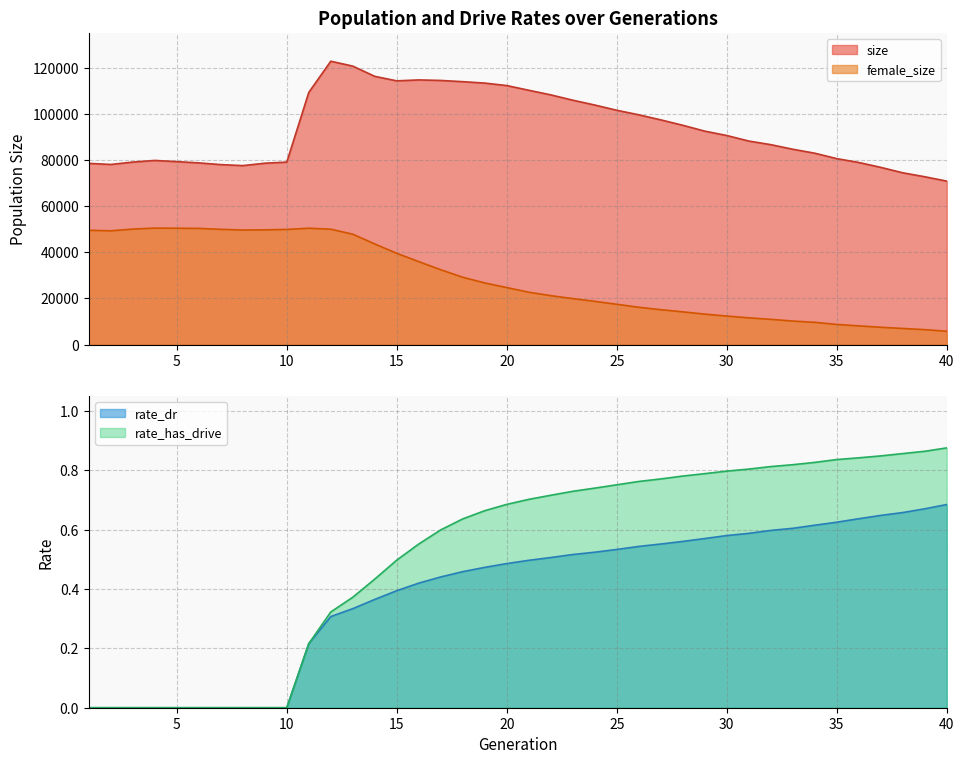

How many lines are shown in the chart?

4